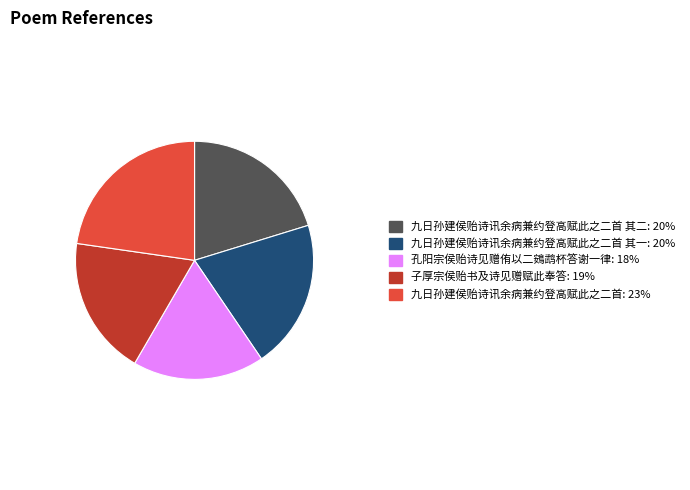

Does any single category account for the majority?

No